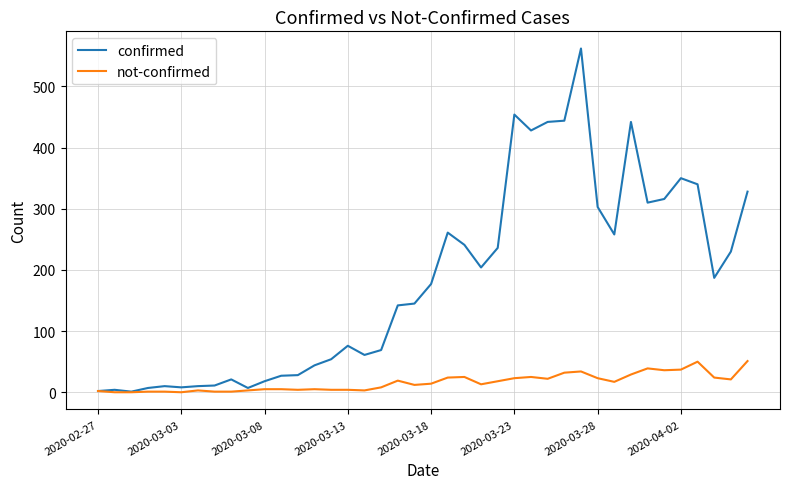

Rank the series by their maximum value, from highest to lowest.

confirmed, not-confirmed